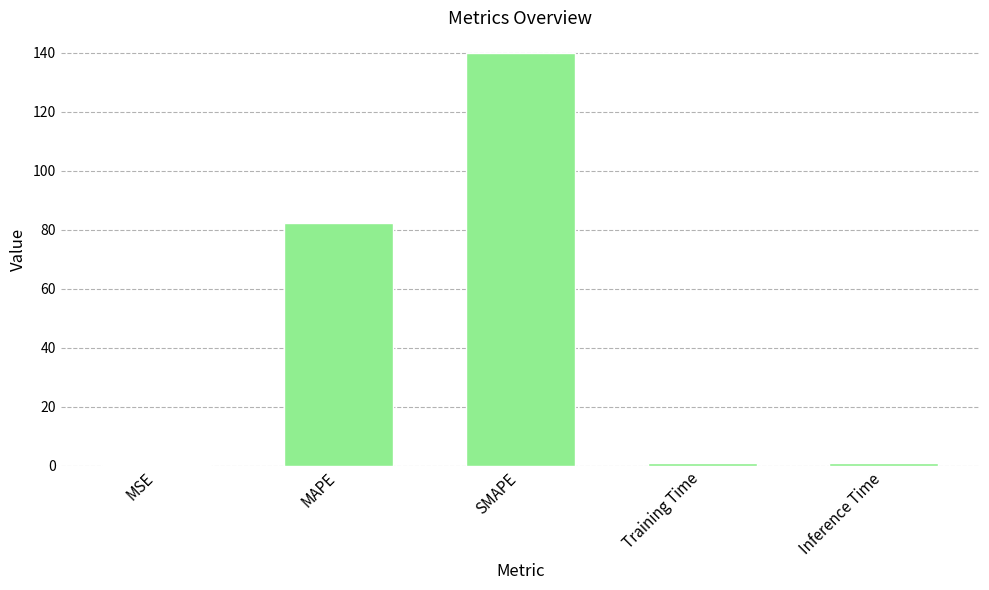

What is the difference between the values at MSE and MAPE?

82.1